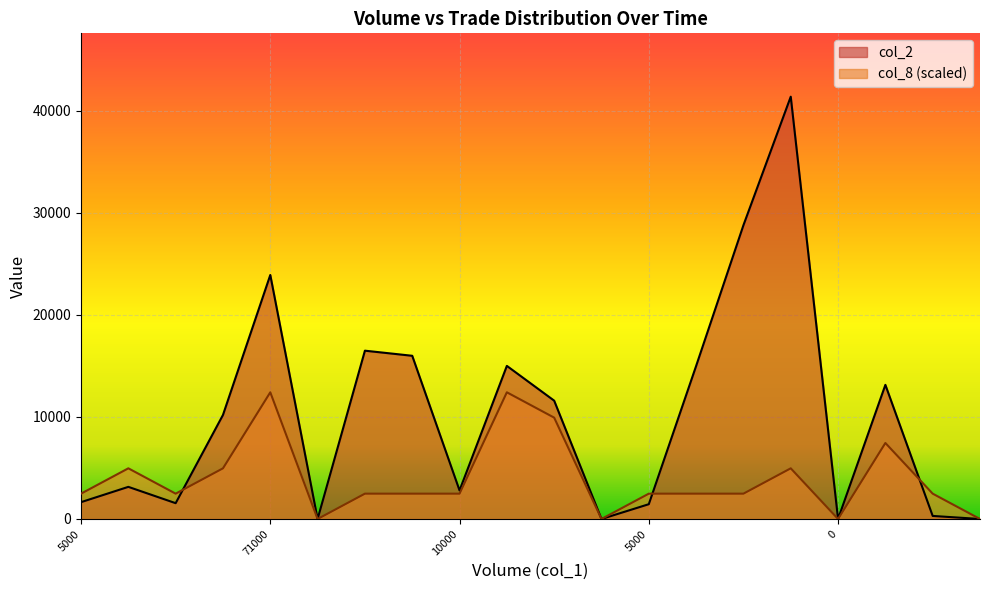

Which series has the largest total across all categories?

col_2